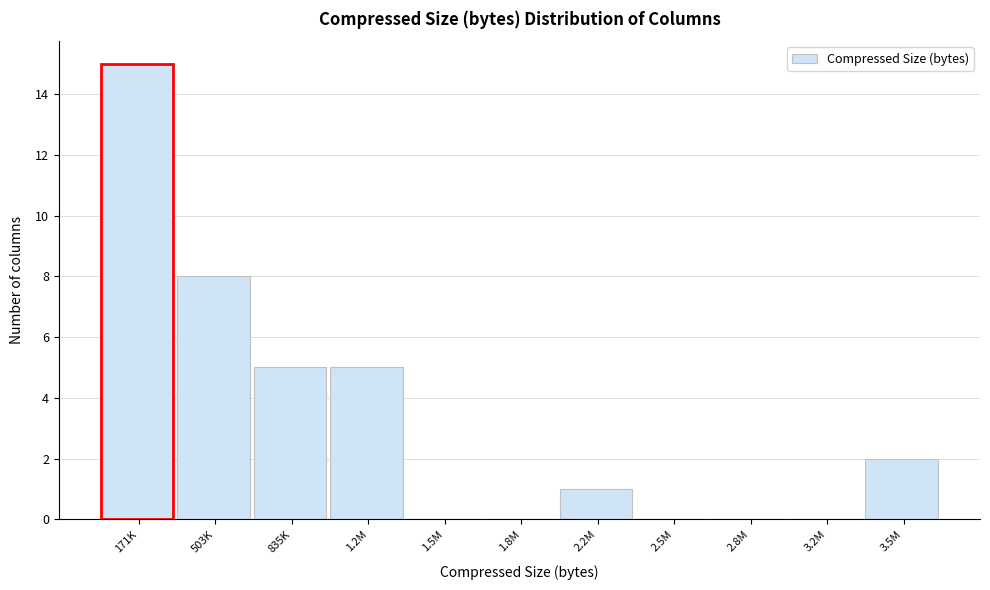

Reading left to right, transcribe all the data shown in this chart.

171K=15	503K=8	835K=5	1.2M=5	1.5M=0	1.8M=0	2.2M=1	2.5M=0	2.8M=0	3.2M=0	3.5M=2